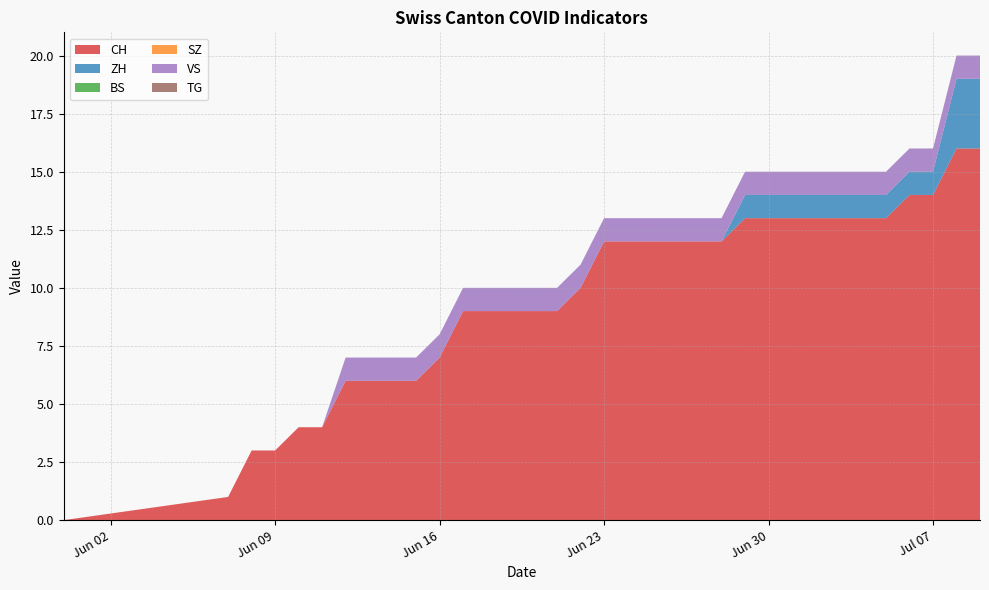

Reading right to left, extract all data points from this chart.

CH: 2020-07-09=16	2020-07-08=16	2020-07-07=14	2020-07-06=14	2020-07-05=13	2020-07-04=13	2020-07-03=13	2020-07-02=13	2020-07-01=13	2020-06-30=13	2020-06-29=13	2020-06-28=12	2020-06-27=12	2020-06-26=12	2020-06-25=12	2020-06-24=12	2020-06-23=12	2020-06-22=10	2020-06-21=9	2020-06-20=9	2020-06-19=9	2020-06-18=9	2020-06-17=9	2020-06-16=7	2020-06-15=6	2020-06-14=6	2020-06-13=6	2020-06-12=6	2020-06-11=4	2020-06-10=4	2020-06-09=3	2020-06-08=3	2020-06-07=1	2020-05-31=0
ZH: 2020-07-09=3	2020-07-08=3	2020-07-07=1	2020-07-06=1	2020-07-05=1	2020-07-04=1	2020-07-03=1	2020-07-02=1	2020-07-01=1	2020-06-30=1	2020-06-29=1	2020-06-28=0	2020-06-27=0	2020-06-26=0	2020-06-25=0	2020-06-24=0	2020-06-23=0	2020-06-22=0	2020-06-21=0	2020-06-20=0	2020-06-19=0	2020-06-18=0	2020-06-17=0	2020-06-16=0	2020-06-15=0	2020-06-14=0	2020-06-13=0	2020-06-12=0	2020-06-11=0	2020-06-10=0	2020-06-09=0	2020-06-08=0	2020-06-07=0	2020-05-31=0
BS: 2020-07-09=0	2020-07-08=0	2020-07-07=0	2020-07-06=0	2020-07-05=0	2020-07-04=0	2020-07-03=0	2020-07-02=0	2020-07-01=0	2020-06-30=0	2020-06-29=0	2020-06-28=0	2020-06-27=0	2020-06-26=0	2020-06-25=0	2020-06-24=0	2020-06-23=0	2020-06-22=0	2020-06-21=0	2020-06-20=0	2020-06-19=0	2020-06-18=0	2020-06-17=0	2020-06-16=0	2020-06-15=0	2020-06-14=0	2020-06-13=0	2020-06-12=0	2020-06-11=0	2020-06-10=0	2020-06-09=0	2020-06-08=0	2020-06-07=0	2020-05-31=0
SZ: 2020-07-09=0	2020-07-08=0	2020-07-07=0	2020-07-06=0	2020-07-05=0	2020-07-04=0	2020-07-03=0	2020-07-02=0	2020-07-01=0	2020-06-30=0	2020-06-29=0	2020-06-28=0	2020-06-27=0	2020-06-26=0	2020-06-25=0	2020-06-24=0	2020-06-23=0	2020-06-22=0	2020-06-21=0	2020-06-20=0	2020-06-19=0	2020-06-18=0	2020-06-17=0	2020-06-16=0	2020-06-15=0	2020-06-14=0	2020-06-13=0	2020-06-12=0	2020-06-11=0	2020-06-10=0	2020-06-09=0	2020-06-08=0	2020-06-07=0	2020-05-31=0
VS: 2020-07-09=1	2020-07-08=1	2020-07-07=1	2020-07-06=1	2020-07-05=1	2020-07-04=1	2020-07-03=1	2020-07-02=1	2020-07-01=1	2020-06-30=1	2020-06-29=1	2020-06-28=1	2020-06-27=1	2020-06-26=1	2020-06-25=1	2020-06-24=1	2020-06-23=1	2020-06-22=1	2020-06-21=1	2020-06-20=1	2020-06-19=1	2020-06-18=1	2020-06-17=1	2020-06-16=1	2020-06-15=1	2020-06-14=1	2020-06-13=1	2020-06-12=1	2020-06-11=0	2020-06-10=0	2020-06-09=0	2020-06-08=0	2020-06-07=0	2020-05-31=0
TG: 2020-07-09=0	2020-07-08=0	2020-07-07=0	2020-07-06=0	2020-07-05=0	2020-07-04=0	2020-07-03=0	2020-07-02=0	2020-07-01=0	2020-06-30=0	2020-06-29=0	2020-06-28=0	2020-06-27=0	2020-06-26=0	2020-06-25=0	2020-06-24=0	2020-06-23=0	2020-06-22=0	2020-06-21=0	2020-06-20=0	2020-06-19=0	2020-06-18=0	2020-06-17=0	2020-06-16=0	2020-06-15=0	2020-06-14=0	2020-06-13=0	2020-06-12=0	2020-06-11=0	2020-06-10=0	2020-06-09=0	2020-06-08=0	2020-06-07=0	2020-05-31=0